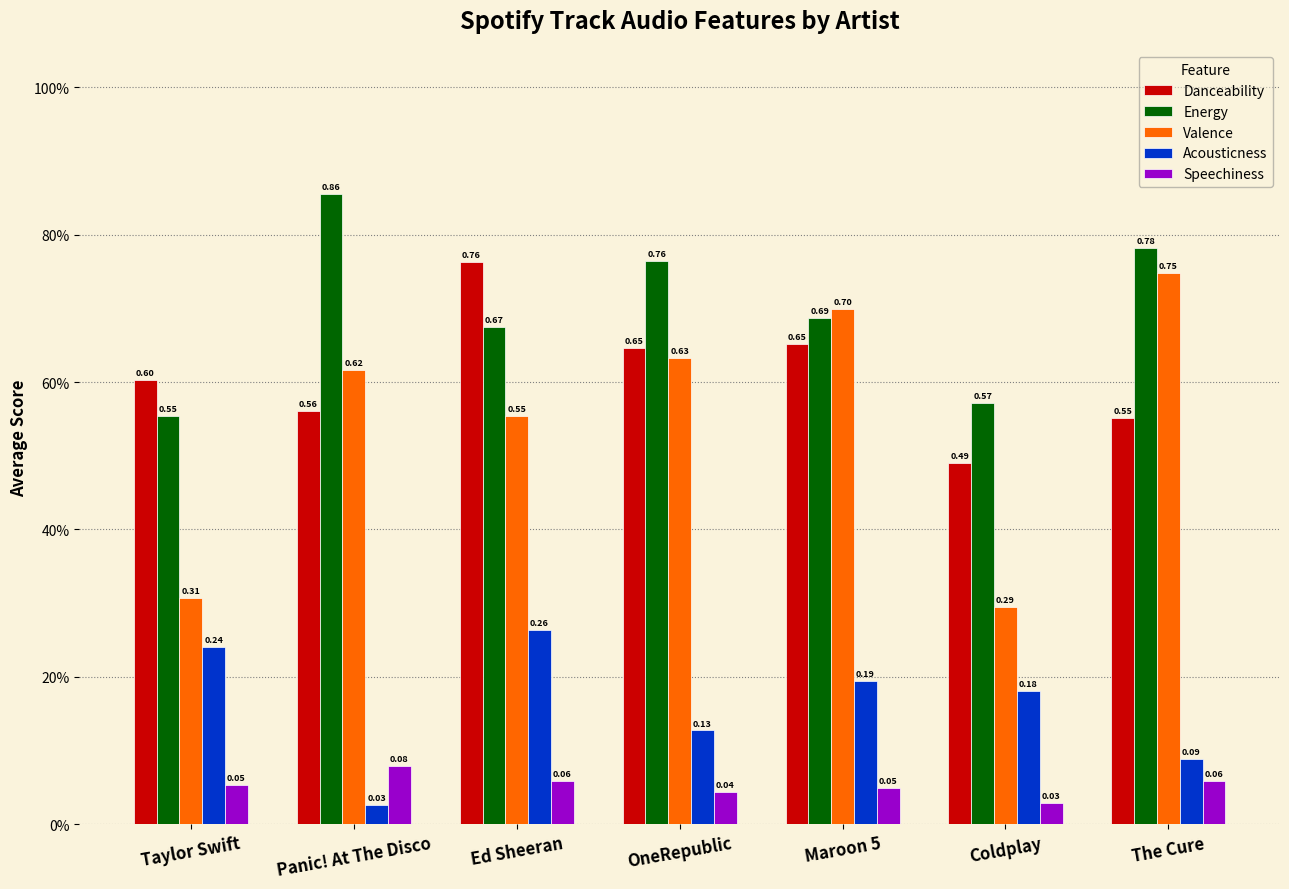

What is the sum of all Speechiness values?

0.4